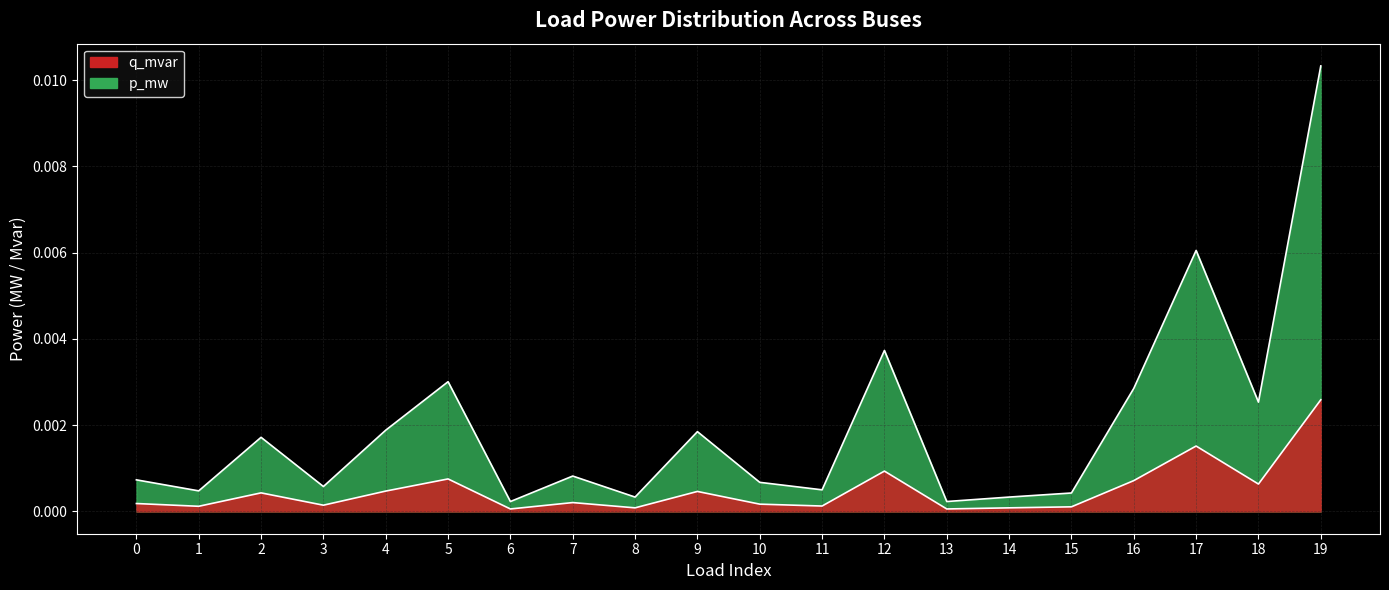

True or false: p_mw and q_mvar intersect in this chart.

False